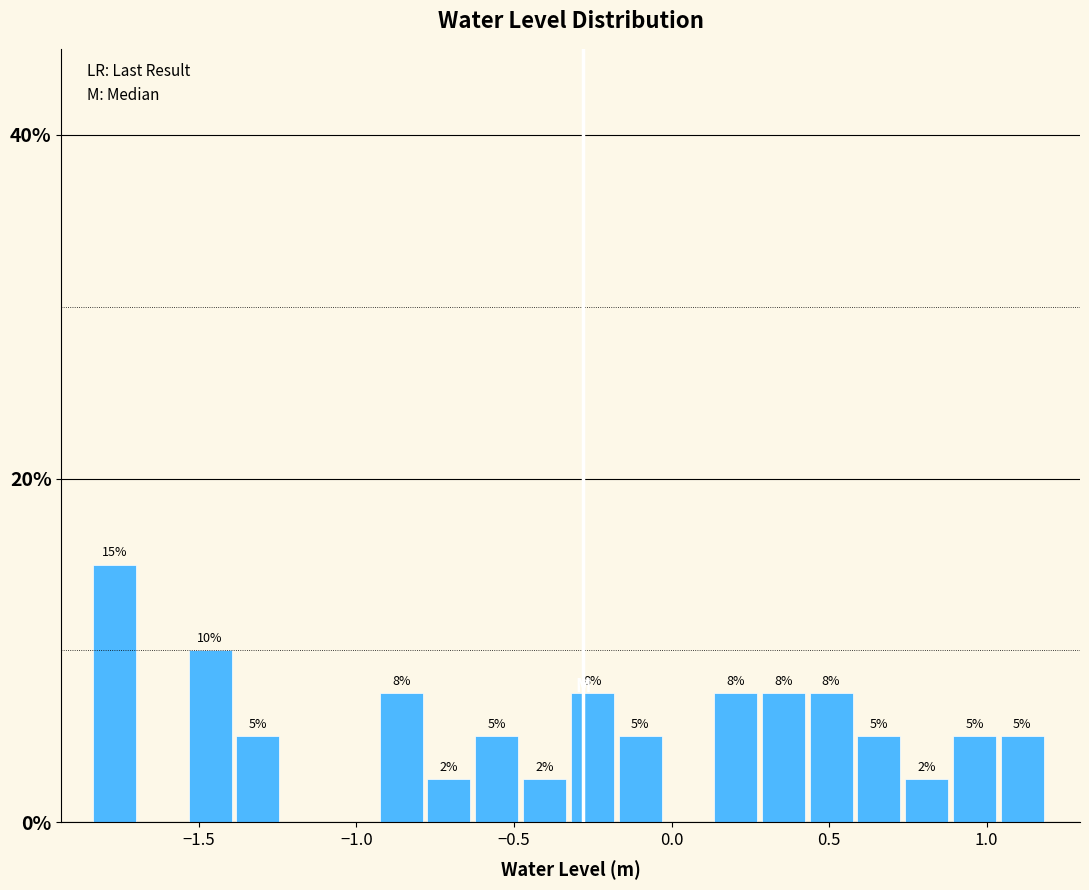

Read against the x-axis, roughly where is the centre of the tallest bar?

-1.75